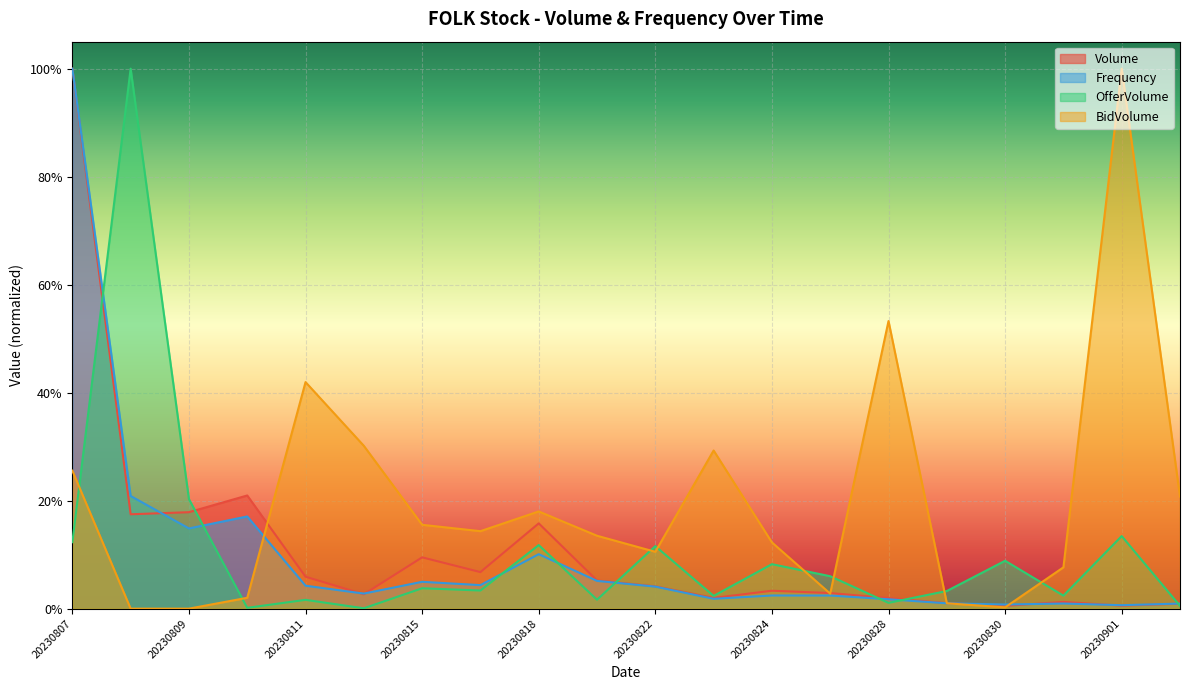

What is the difference between the maximum and second lowest values in the BidVolume series?

1.0